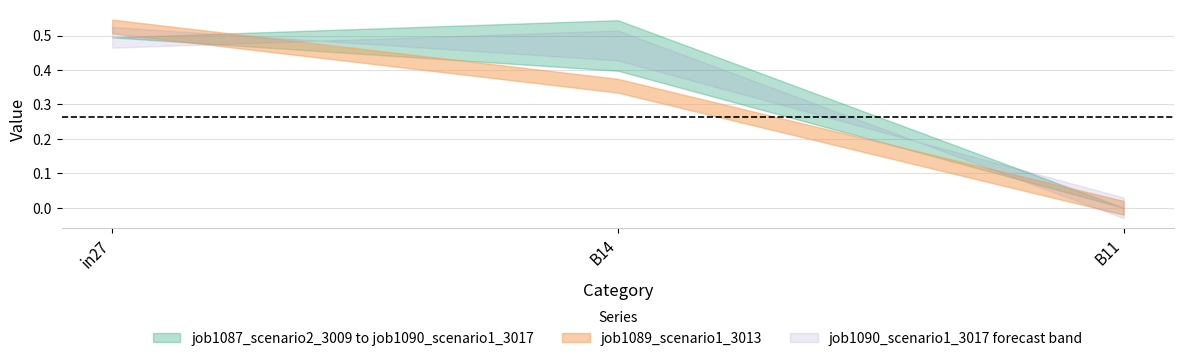

Which has a higher value, in27 or B11?

in27